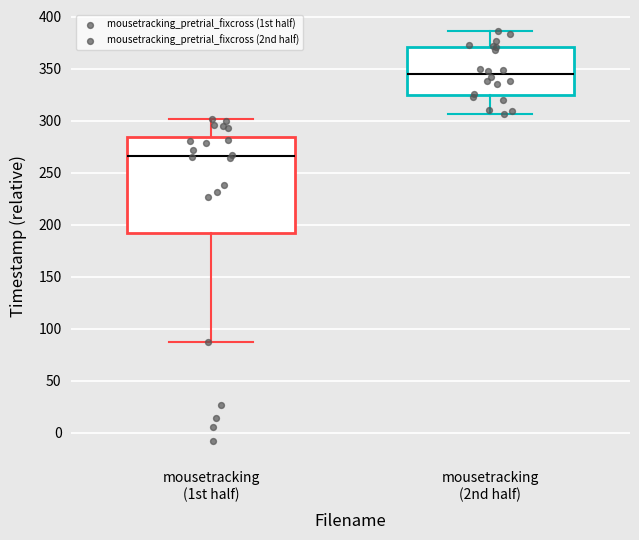

Which box is the tallest, from its lower edge to its upper edge?

mousetracking (1st half)